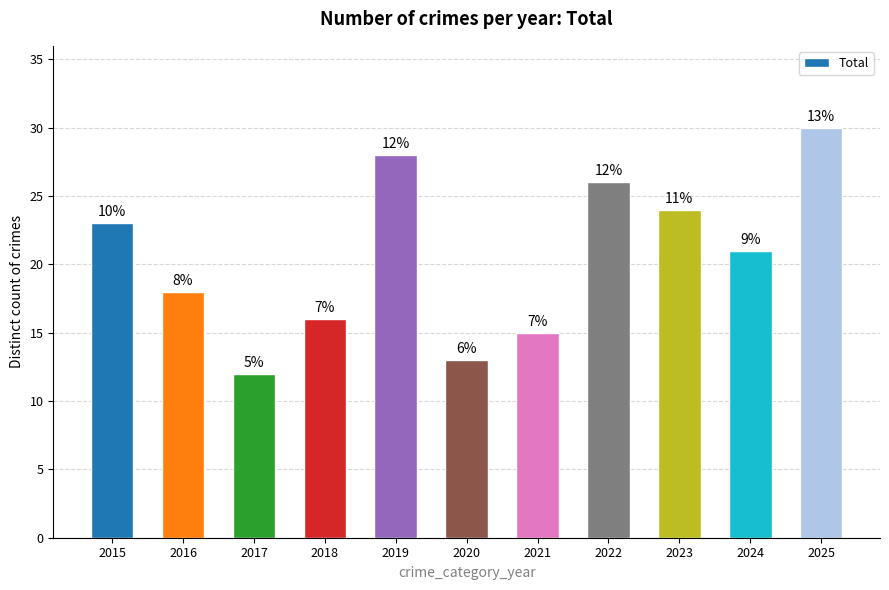

What is the difference between the values at 2025 and 2019?

2